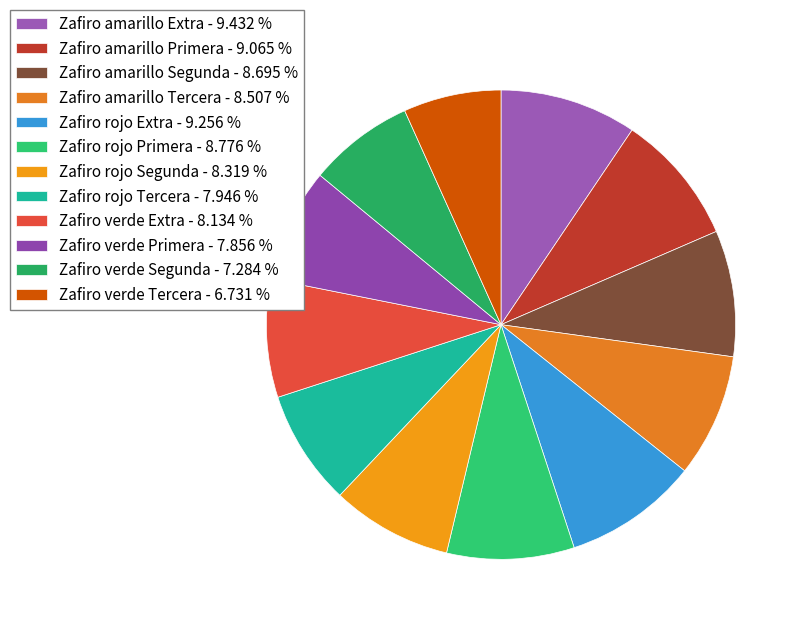

Approximately how many times larger is the value at Zafiro verde Extra compared to Zafiro verde Tercera?

1.2